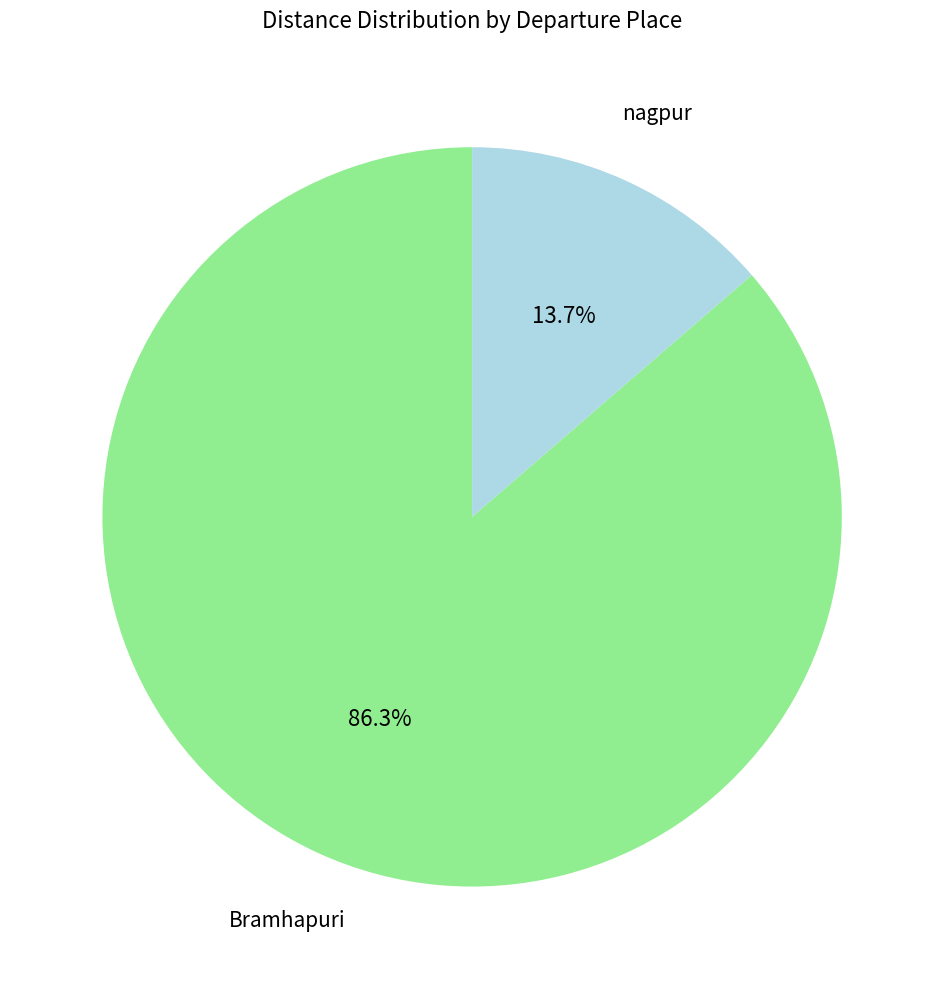

What is the ratio of the value at Bramhapuri to the value at nagpur?

6.3